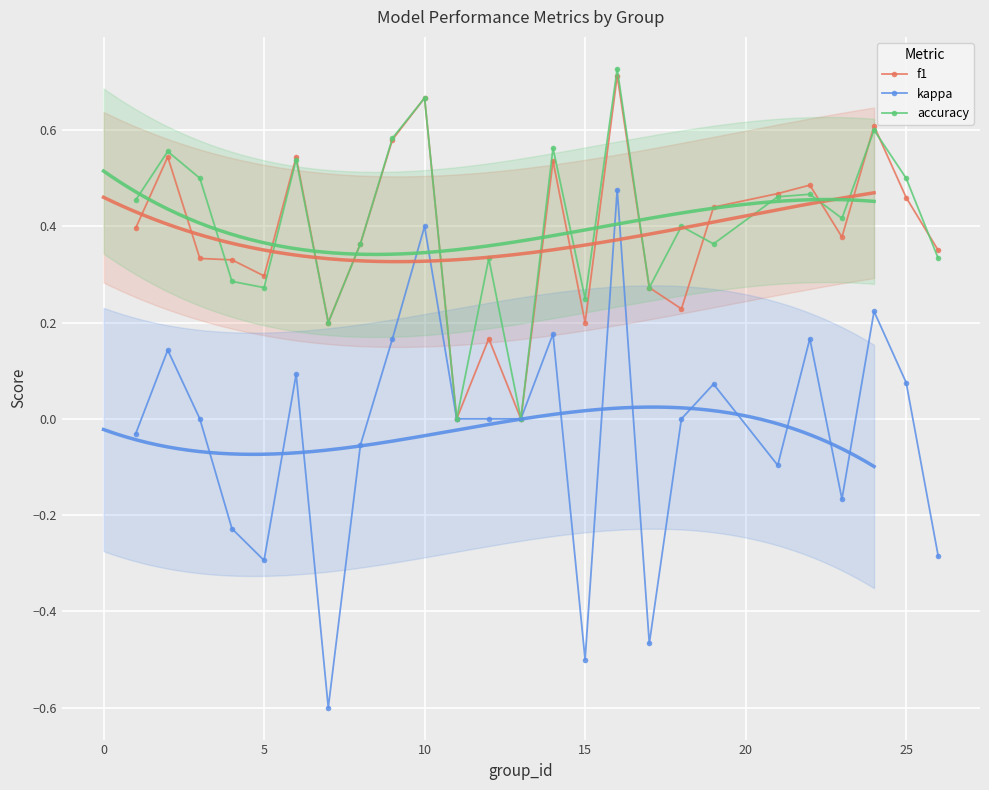

The accuracy series shows 0.5 at 5. True or false?

False